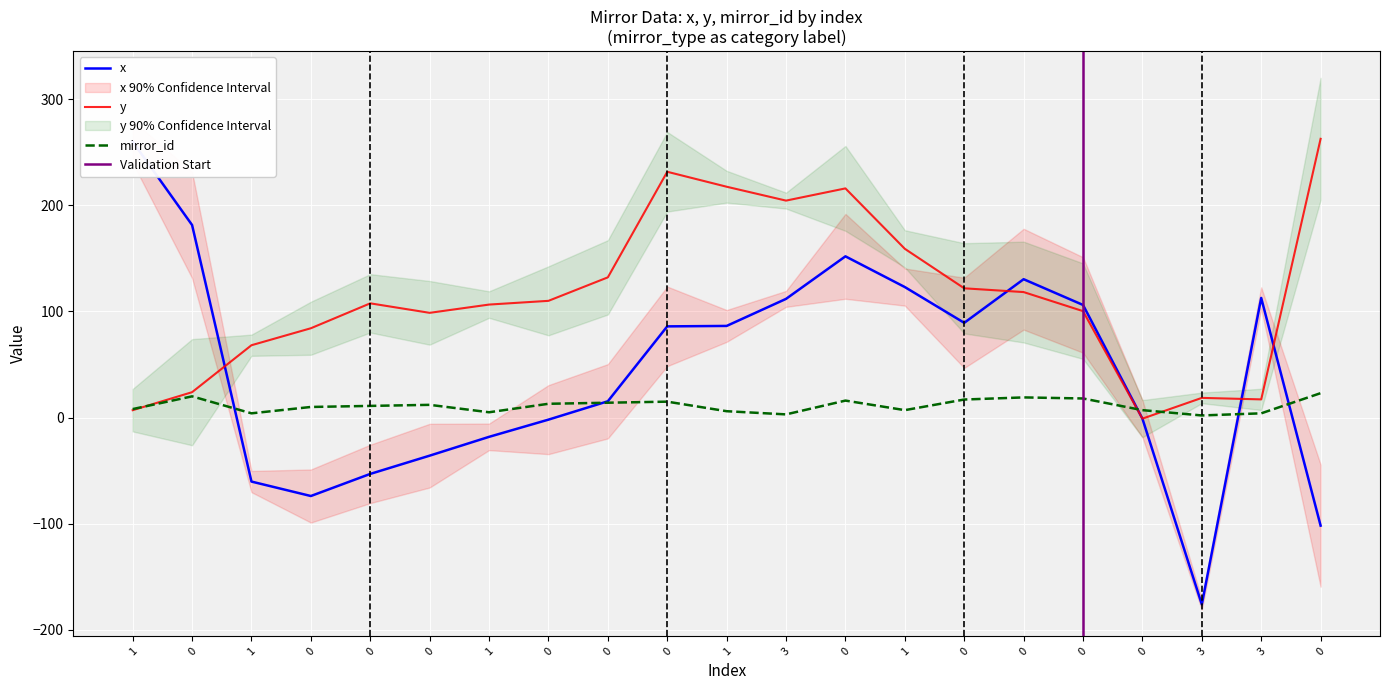

True or false: y and x cross at least once.

True